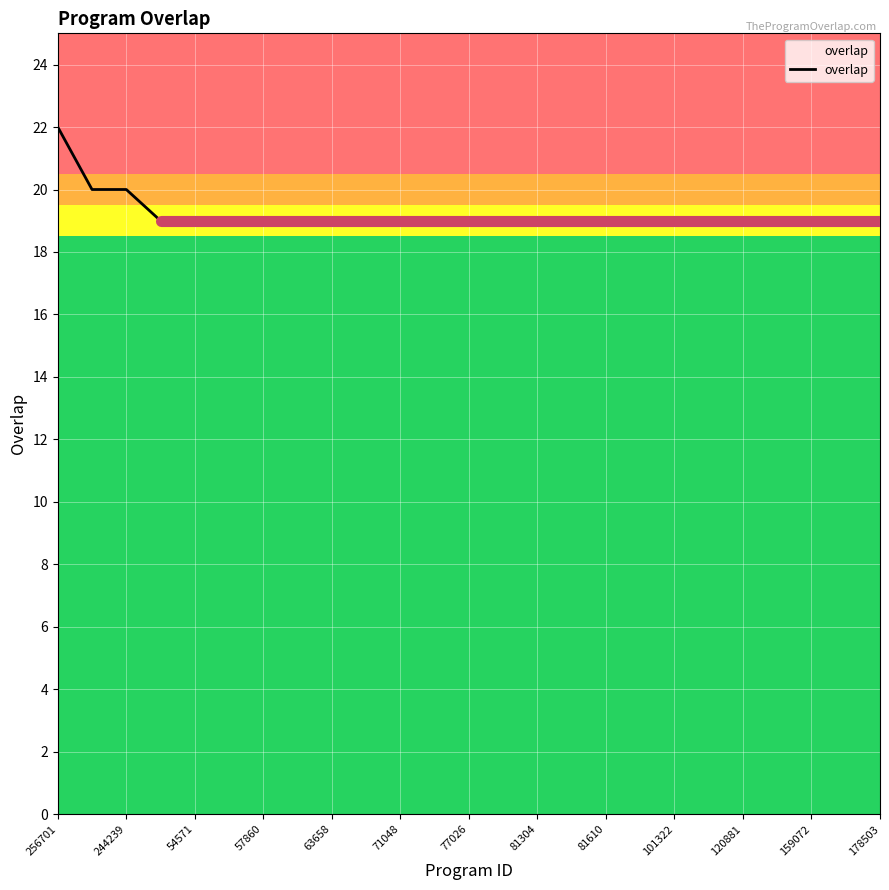

What is the difference between the maximum and minimum values?

3